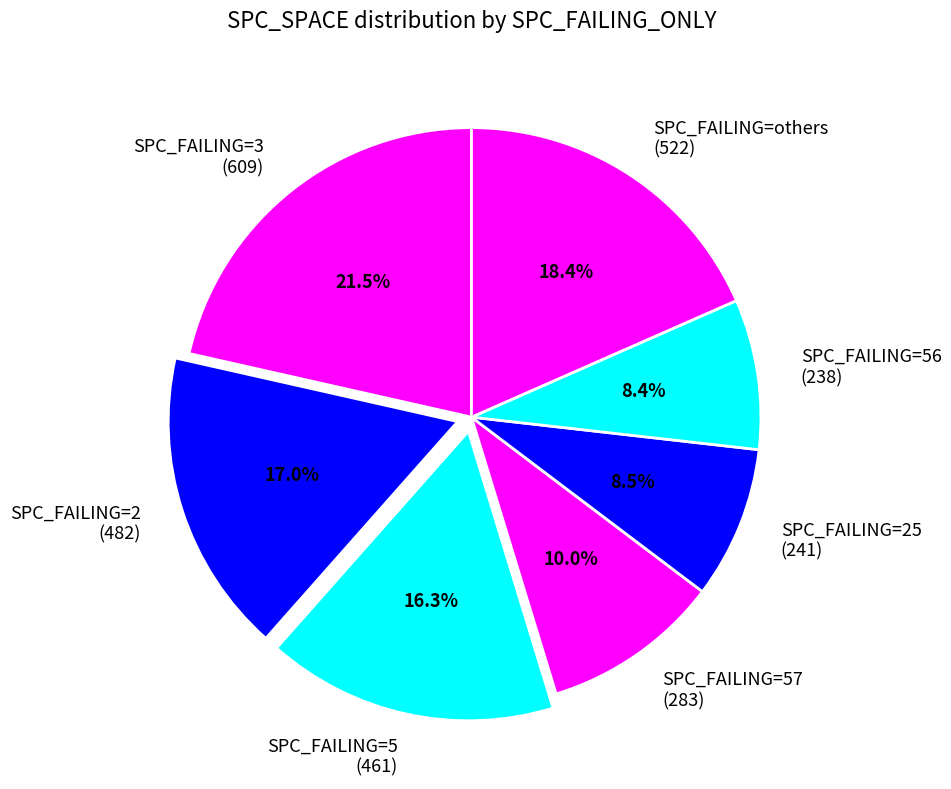

What percentage do SPC_FAILING=56 and SPC_FAILING=57 together represent?

18.4%